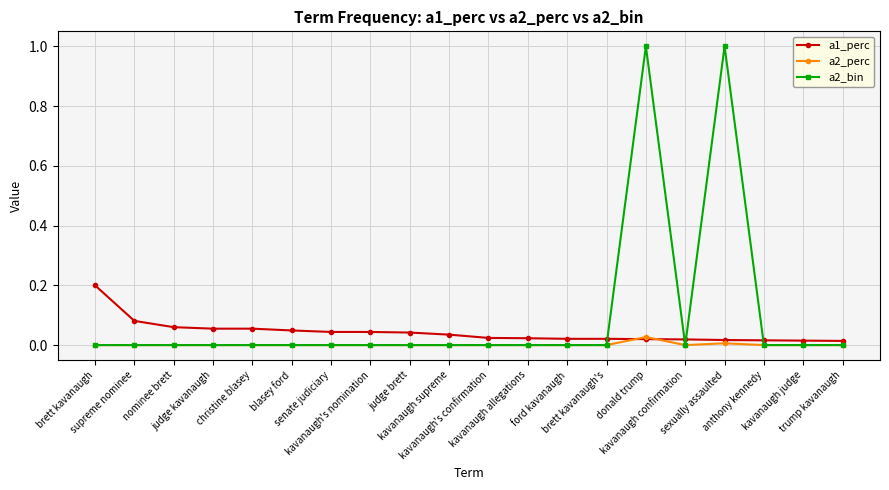

Between nominee brett and kavanaugh confirmation, which series saw the biggest shift?

a1_perc